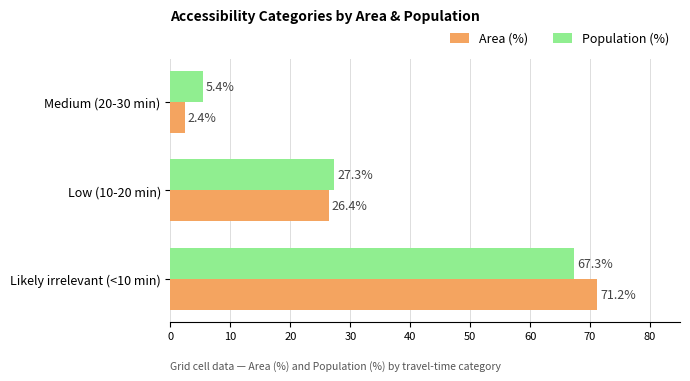

List the series in order of their peak value, lowest first.

Population (%), Area (%)